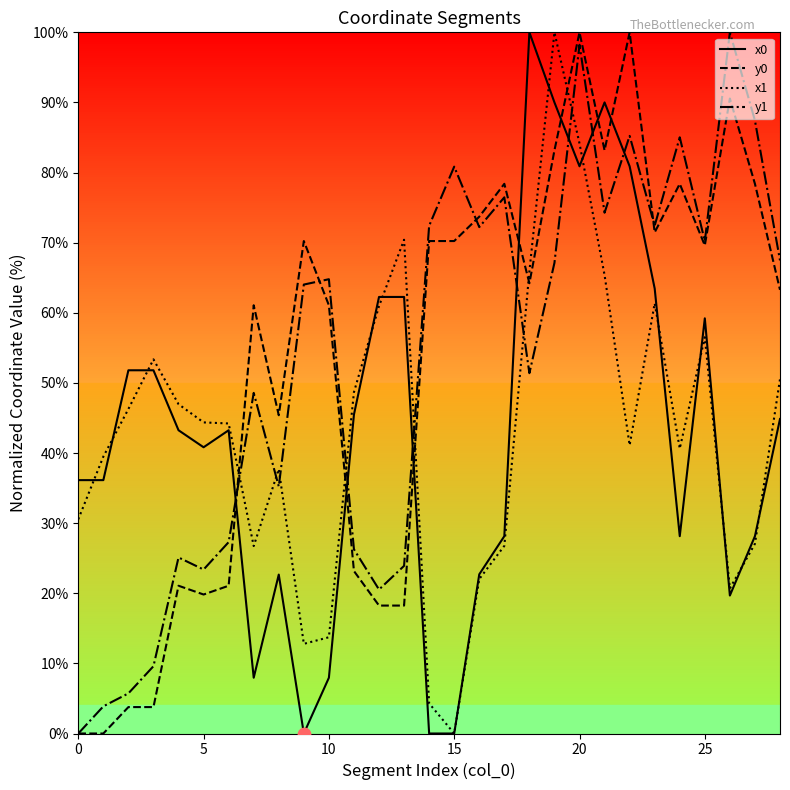

What is the highest value of the x1 series?

100.0